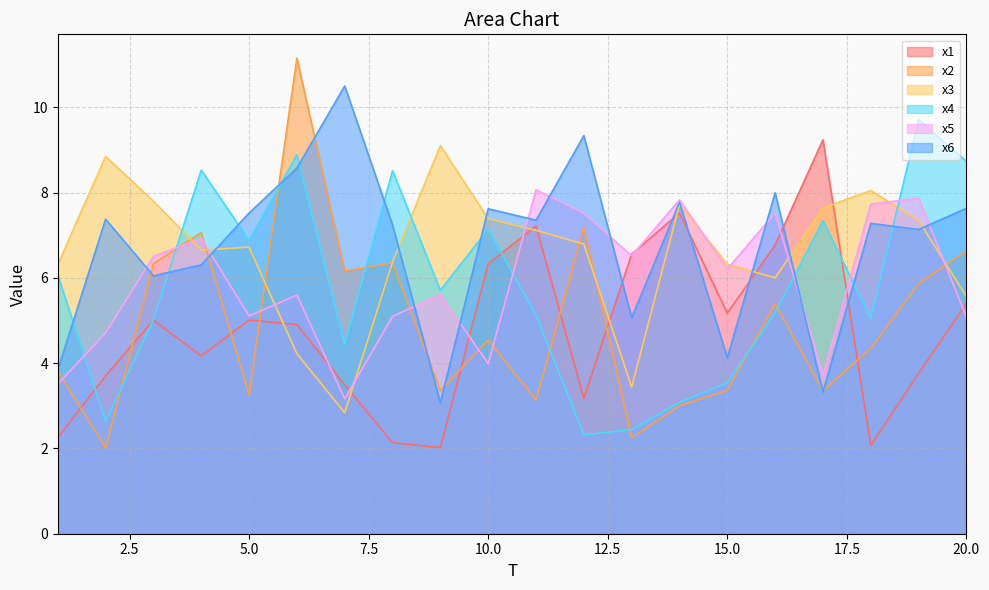

Reading left to right, extract all data points from this chart.

x1: 2.3	3.7	5.0	4.2	5.0	4.9	3.5	2.1	2.0	6.3	7.2	3.2	6.6	7.5	5.2	6.8	9.2	2.1	3.8	5.4
x2: 3.8	2.0	6.3	7.1	3.3	11.2	6.2	6.4	3.4	4.5	3.1	7.2	2.2	3.0	3.4	5.4	3.4	4.4	5.9	6.6
x3: 6.3	8.8	7.8	6.7	6.7	4.2	2.8	6.4	9.1	7.4	7.1	6.8	3.4	7.7	6.3	6.0	7.6	8.0	7.3	5.6
x4: 6.1	2.6	5.0	8.5	6.9	8.9	4.4	8.5	5.7	7.1	5.1	2.3	2.4	3.1	3.5	5.2	7.3	5.0	9.7	8.7
x5: 3.5	4.7	6.5	6.9	5.1	5.6	3.2	5.1	5.6	4.0	8.1	7.5	6.5	7.8	6.2	7.5	3.7	7.7	7.9	5.1
x6: 3.8	7.4	6.0	6.3	7.5	8.6	10.5	7.2	3.1	7.6	7.4	9.3	5.1	7.8	4.1	8.0	3.3	7.3	7.1	7.6